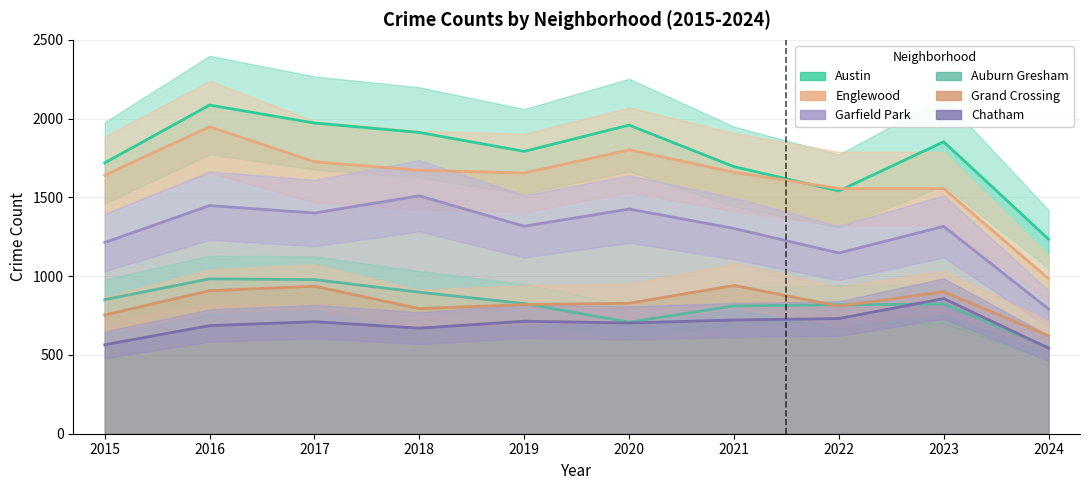

After their last crossing, which series has the higher values: Auburn Gresham or Chatham?

Auburn Gresham